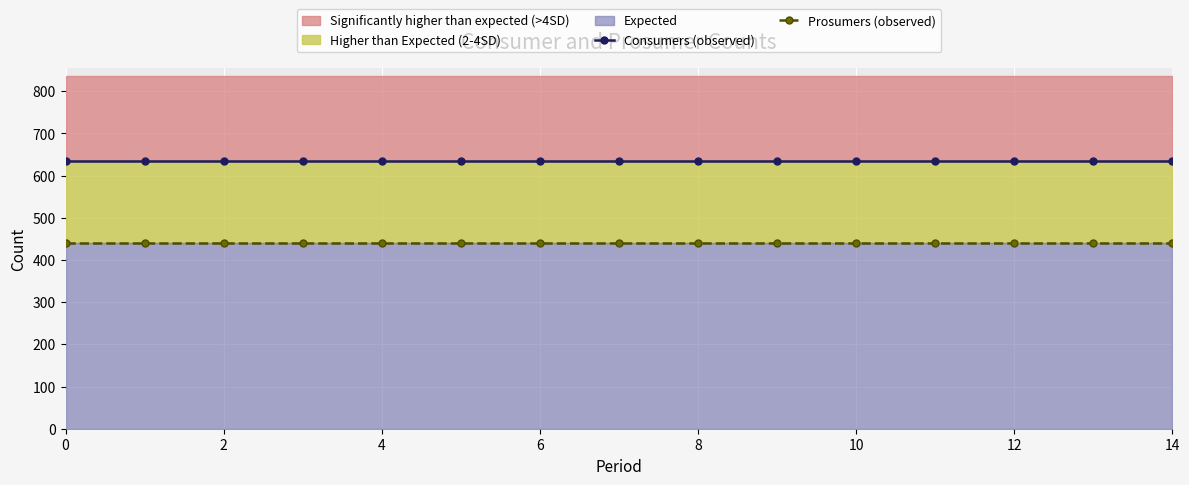

What is the minimum value for Prosumers (observed)?

440